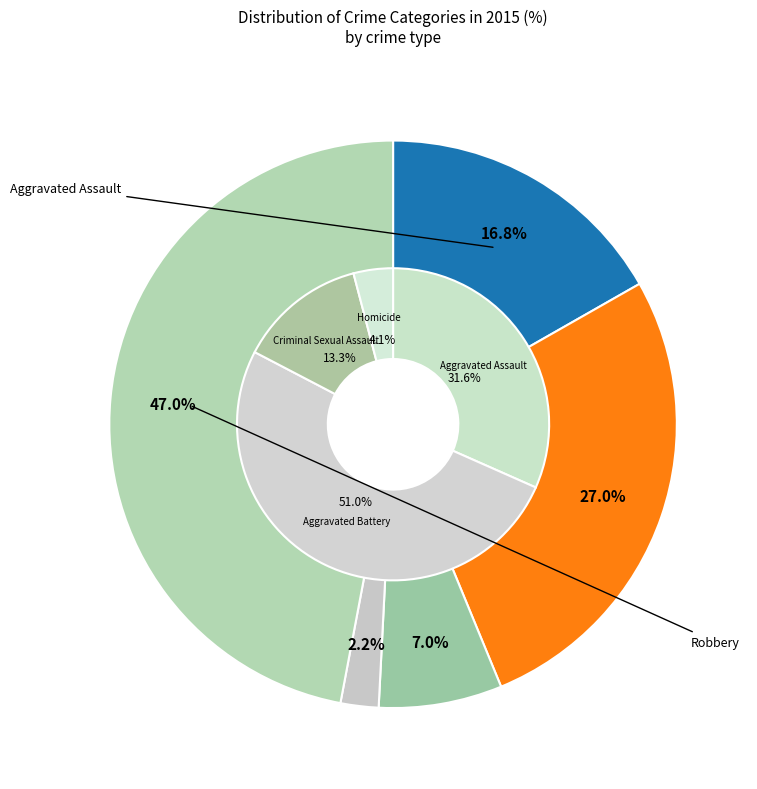

To the nearest percent, what is the difference between the largest and smallest slice percentages?

45%